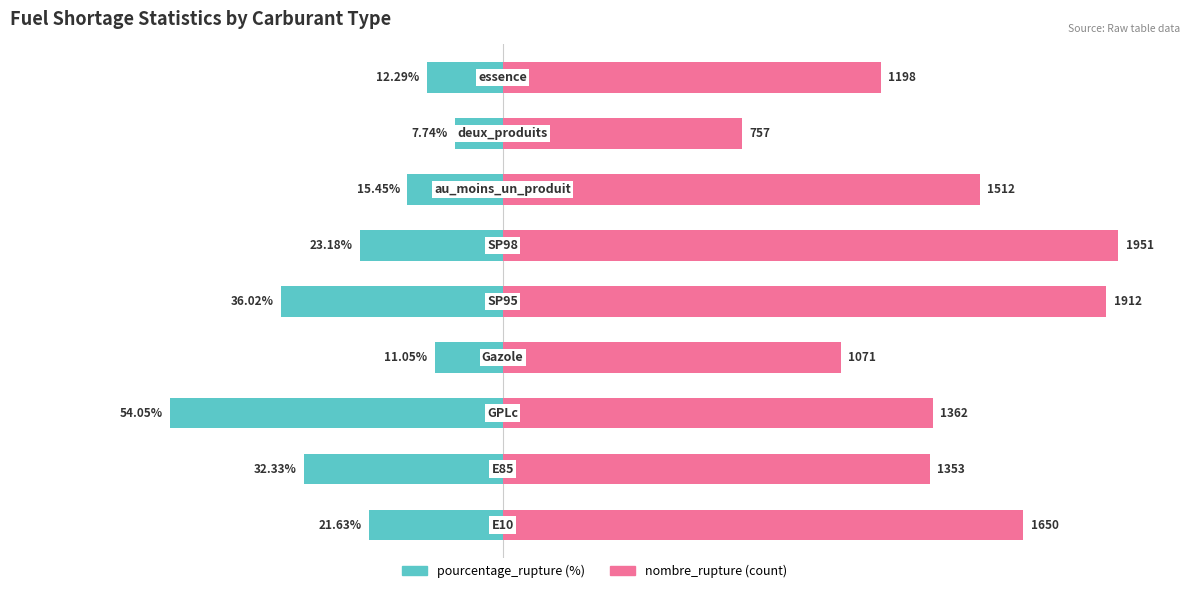

Is the value of pourcentage_rupture at 5 greater than the value of nombre_rupture at 7?

No